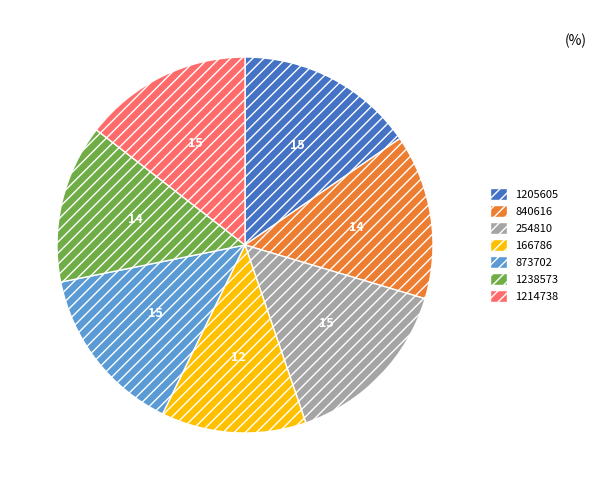

Combined, do 1238573 and 840616 account for over 50%?

No